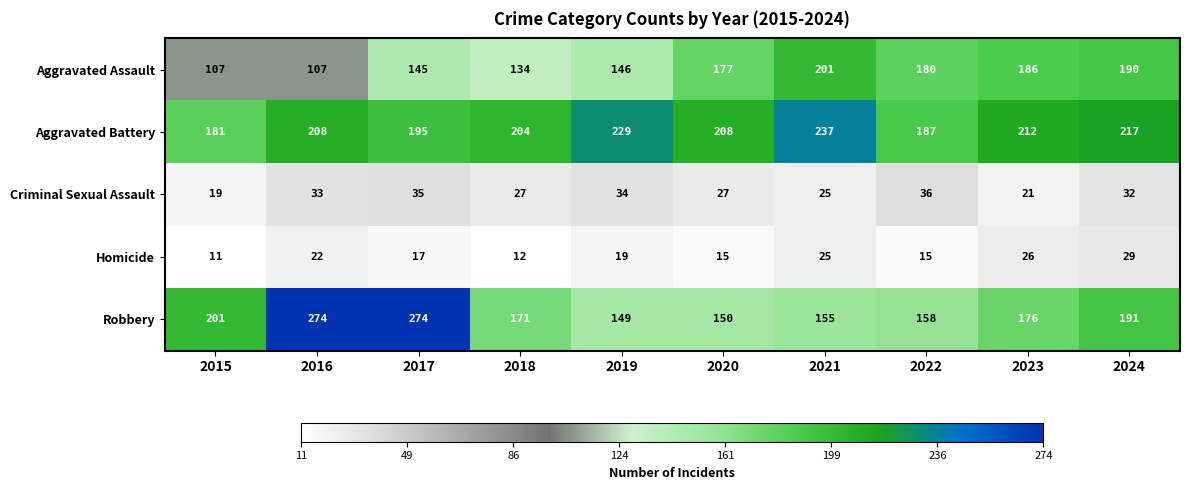

What is the spread (max minus min) of values at 2017?

257